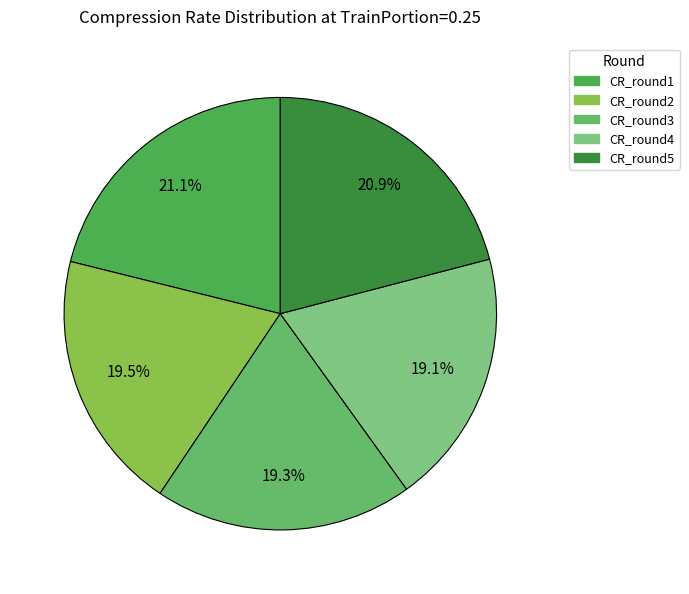

How many segments does this pie chart have?

5